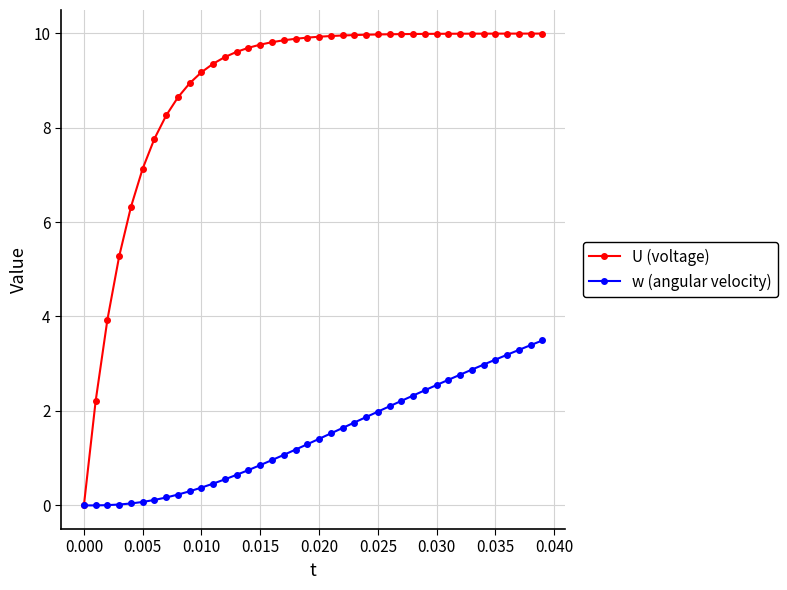

What is the difference between the maximum and minimum values in the w (angular velocity) series?

3.5